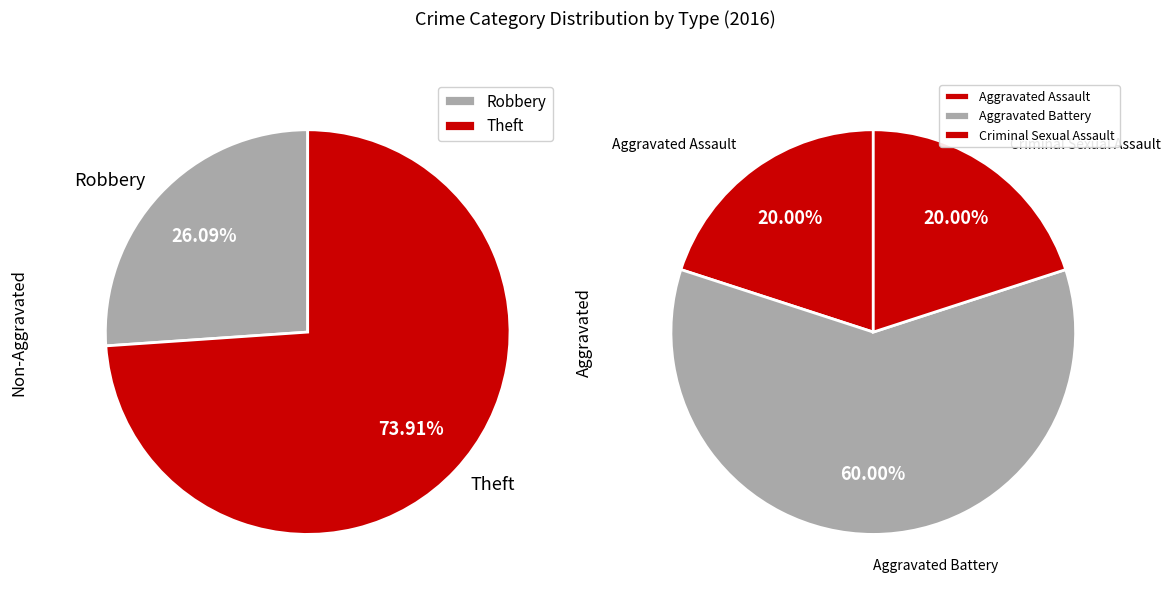

Count the number of slices in the pie.

5